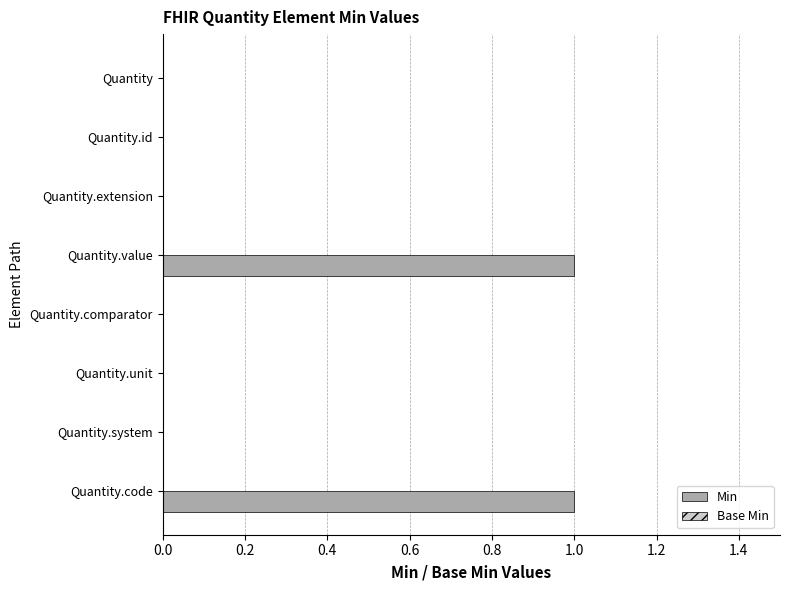

Are the bars horizontal?

Yes